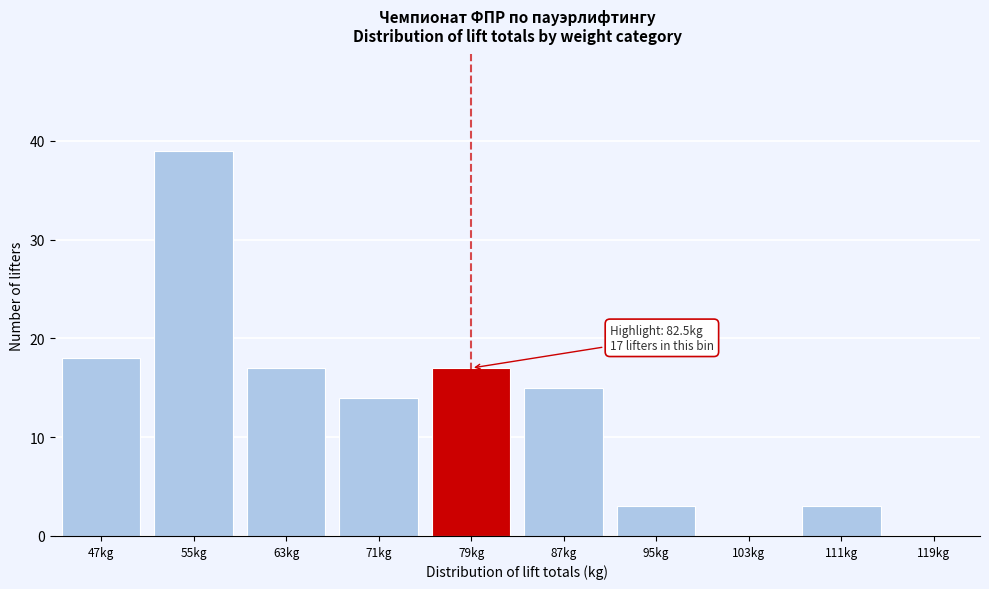

Reading left to right, extract all data points from this chart.

47kg=18	55kg=39	63kg=17	71kg=14	79kg=17	87kg=15	95kg=3	103kg=0	111kg=3	119kg=0